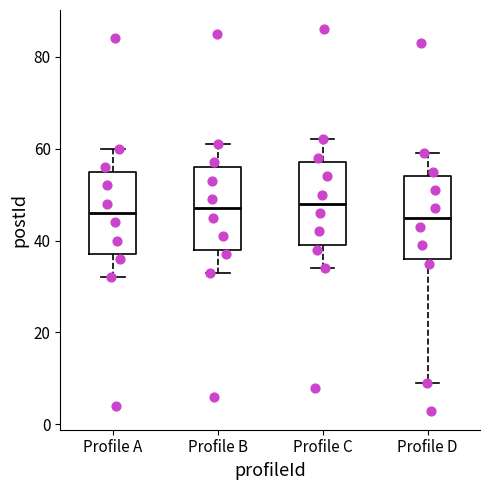

Where is the lower edge of the box for Profile A on the y-axis? The values are not printed on the chart, so give them approximately, as read against the axis.

38